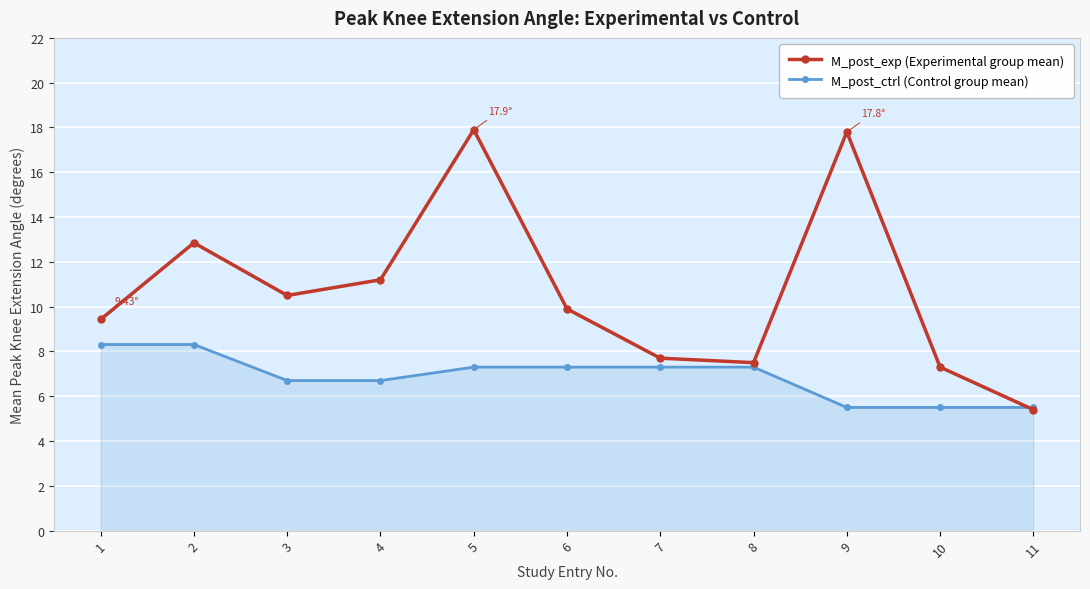

Which series has the largest total across all categories?

M_post_exp (Experimental group mean)